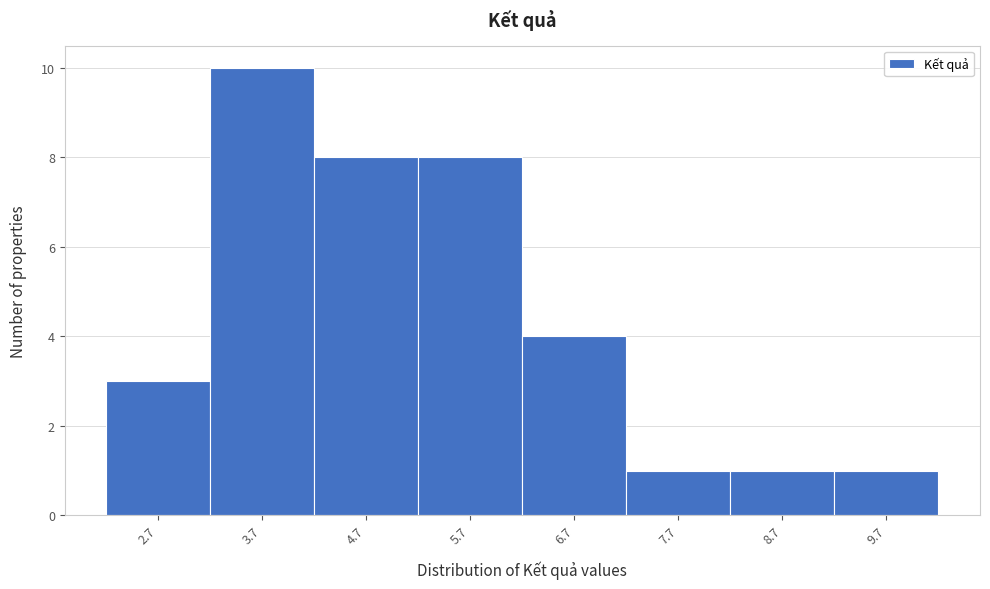

Over which range of the x-axis is the bar tallest?

3.2 to 4.2